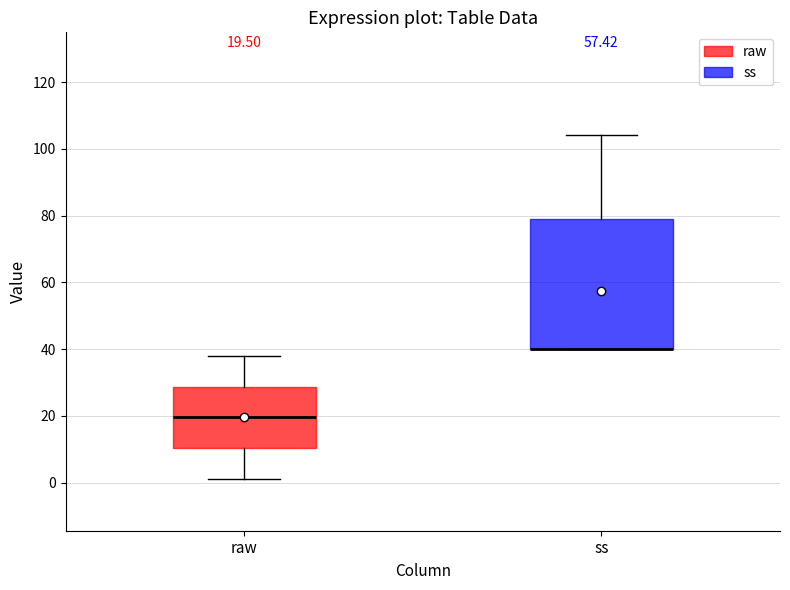

Which box is the tallest, from its lower edge to its upper edge?

ss